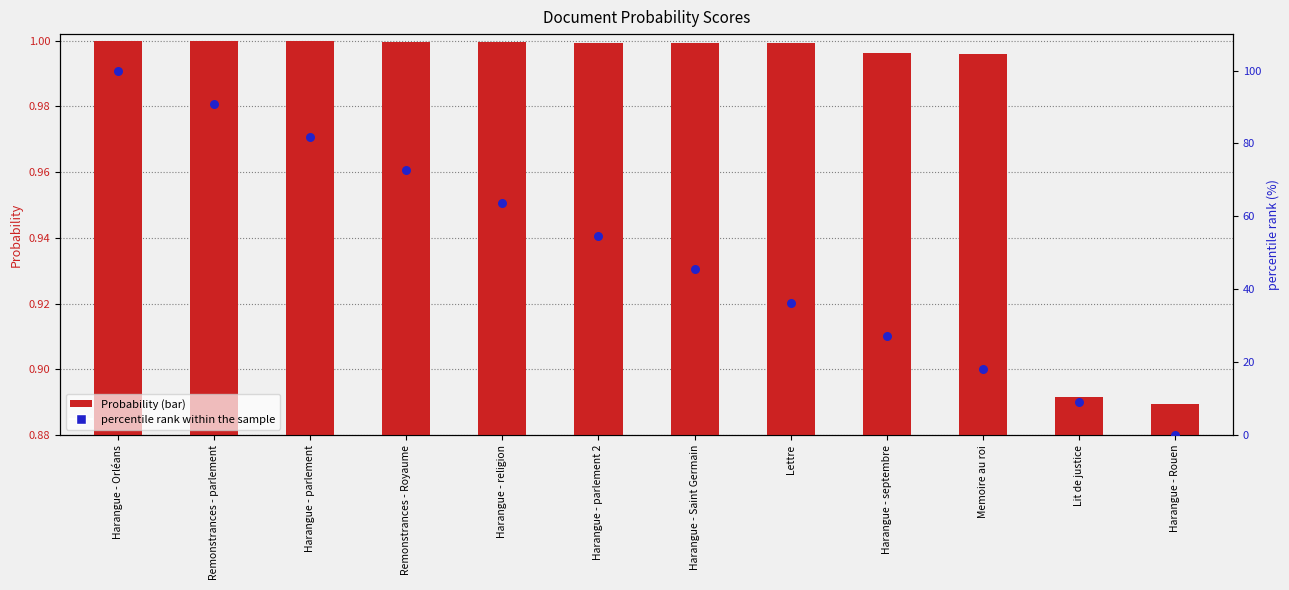

What is the total value across all series at Harangue - Orléans?

101.0